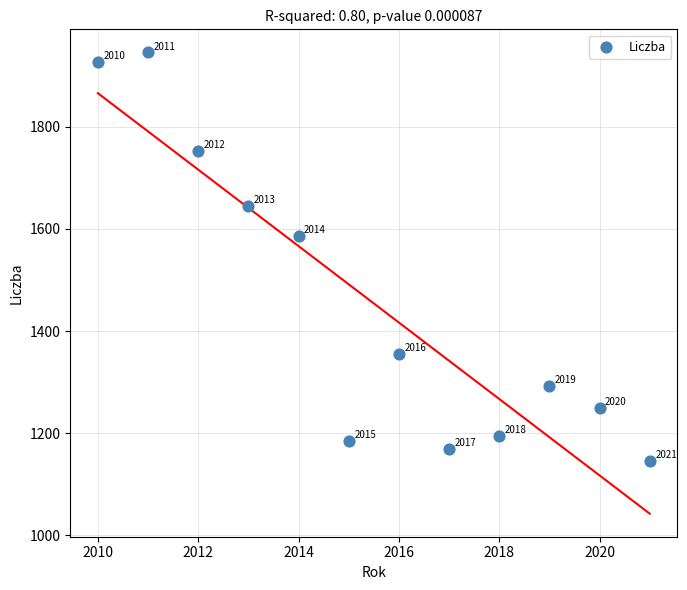

What is the average X value?

2015.5